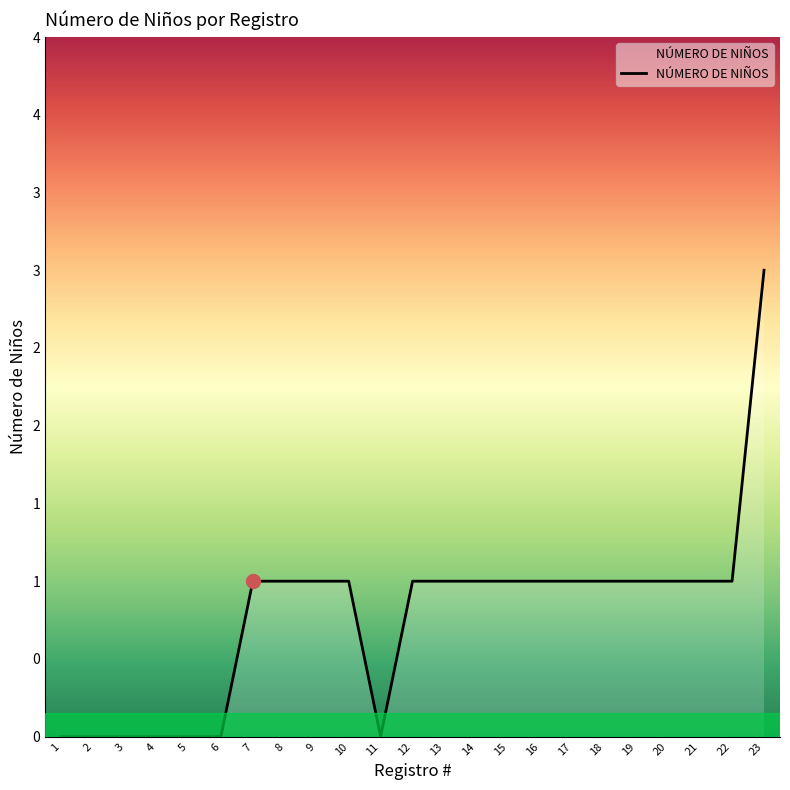

Between 2 and 13, which is larger?

13